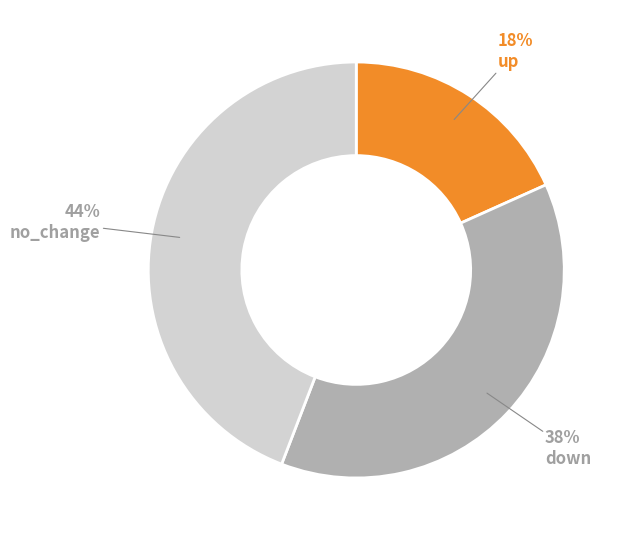

Combined, do down and up account for over 50%?

Yes